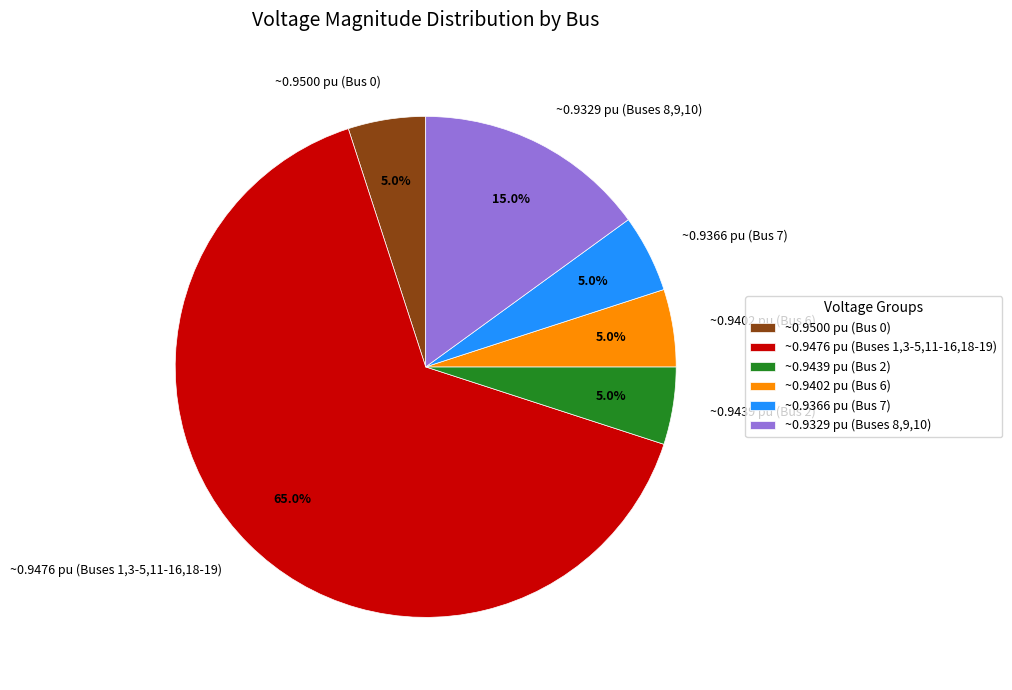

What is the largest slice in the pie chart?

~0.9476 pu (Buses 1,3-5,11-16,18-19)